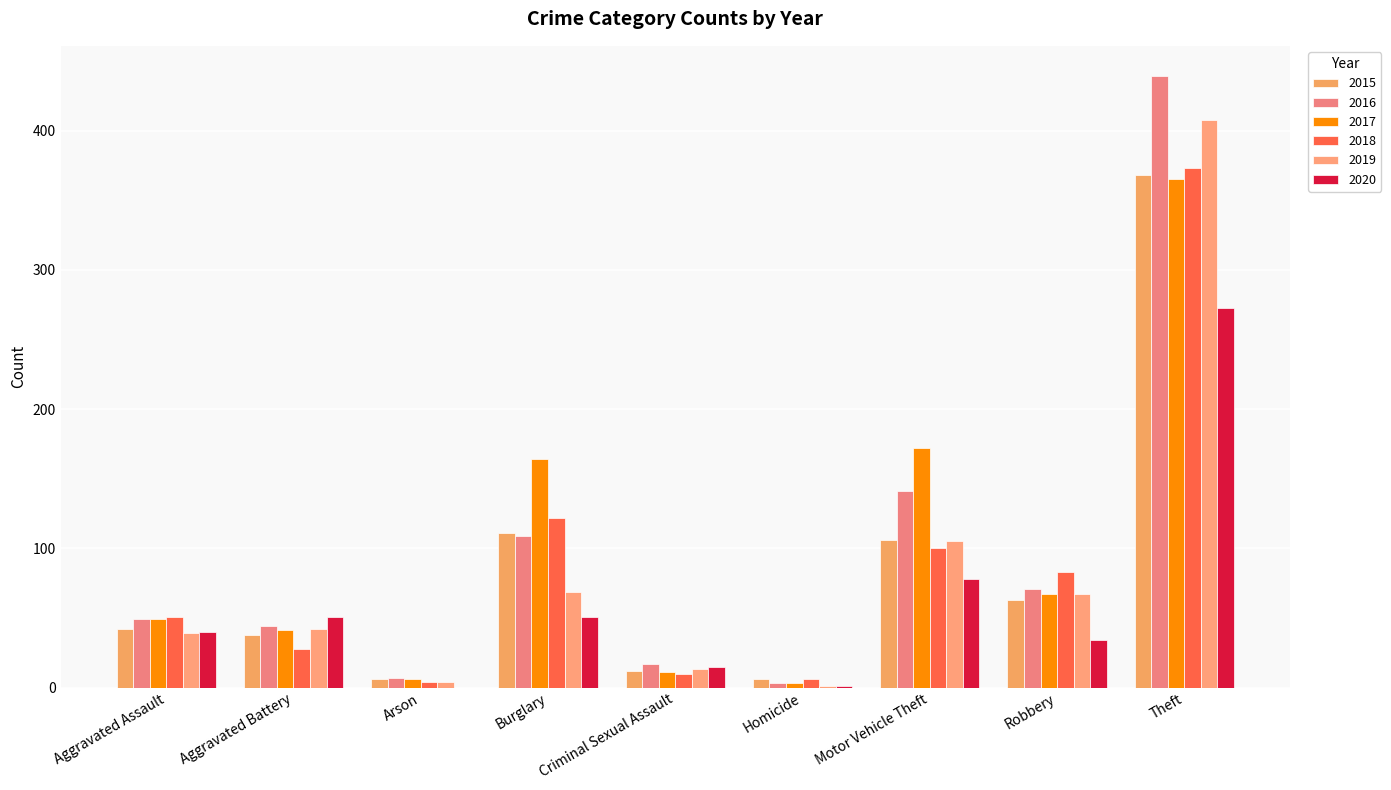

What is the average value of the 2017 series?

98